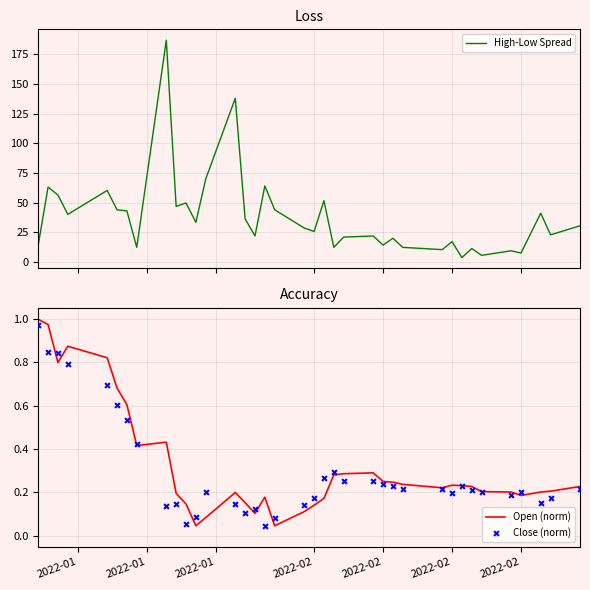

Which series has the largest Y range (max minus min)?

High-Low Spread